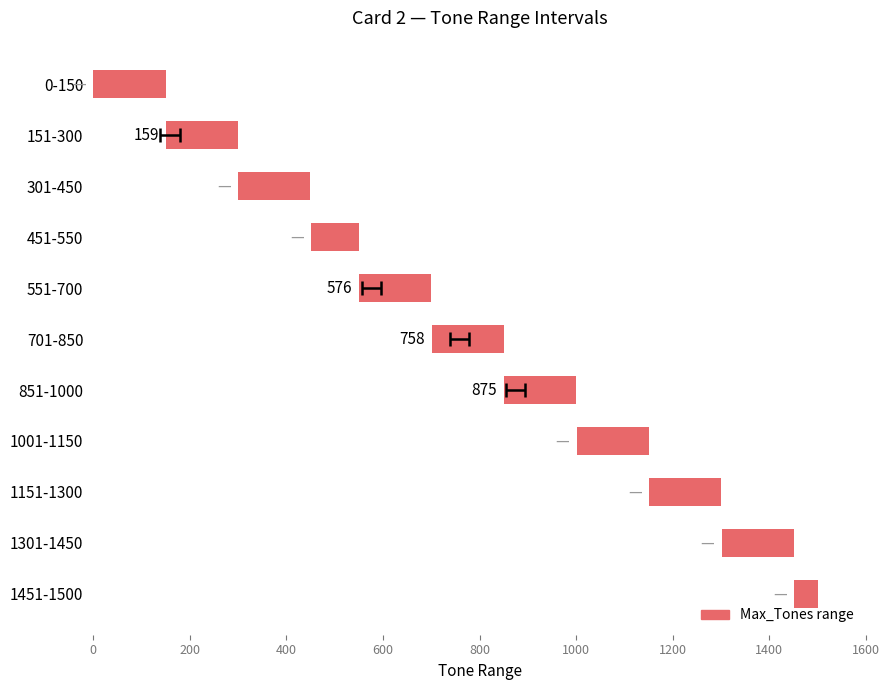

What is the average value?

135